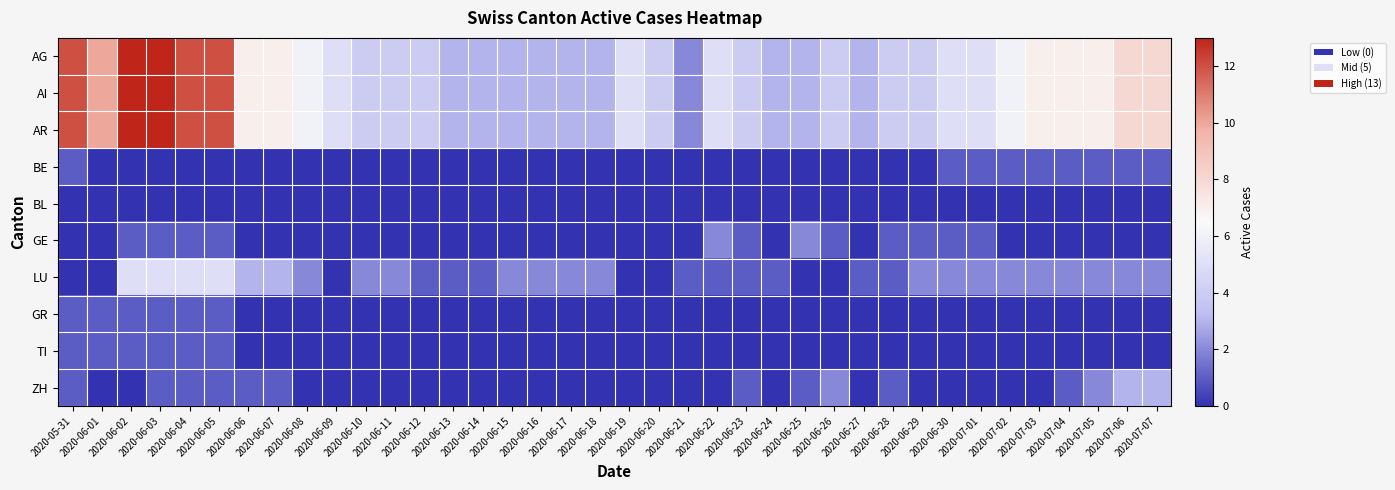

Reading right to left, transcribe all the data shown in this chart.

AG: 2020-07-07=8	2020-07-06=8	2020-07-05=7	2020-07-04=7	2020-07-03=7	2020-07-02=6	2020-07-01=5	2020-06-30=5	2020-06-29=4	2020-06-28=4	2020-06-27=3	2020-06-26=4	2020-06-25=3	2020-06-24=3	2020-06-23=4	2020-06-22=5	2020-06-21=2	2020-06-20=4	2020-06-19=5	2020-06-18=3	2020-06-17=3	2020-06-16=3	2020-06-15=3	2020-06-14=3	2020-06-13=3	2020-06-12=4	2020-06-11=4	2020-06-10=4	2020-06-09=5	2020-06-08=6	2020-06-07=7	2020-06-06=7	2020-06-05=12	2020-06-04=12	2020-06-03=13	2020-06-02=13	2020-06-01=10	2020-05-31=12
AI: 2020-07-07=8	2020-07-06=8	2020-07-05=7	2020-07-04=7	2020-07-03=7	2020-07-02=6	2020-07-01=5	2020-06-30=5	2020-06-29=4	2020-06-28=4	2020-06-27=3	2020-06-26=4	2020-06-25=3	2020-06-24=3	2020-06-23=4	2020-06-22=5	2020-06-21=2	2020-06-20=4	2020-06-19=5	2020-06-18=3	2020-06-17=3	2020-06-16=3	2020-06-15=3	2020-06-14=3	2020-06-13=3	2020-06-12=4	2020-06-11=4	2020-06-10=4	2020-06-09=5	2020-06-08=6	2020-06-07=7	2020-06-06=7	2020-06-05=12	2020-06-04=12	2020-06-03=13	2020-06-02=13	2020-06-01=10	2020-05-31=12
AR: 2020-07-07=8	2020-07-06=8	2020-07-05=7	2020-07-04=7	2020-07-03=7	2020-07-02=6	2020-07-01=5	2020-06-30=5	2020-06-29=4	2020-06-28=4	2020-06-27=3	2020-06-26=4	2020-06-25=3	2020-06-24=3	2020-06-23=4	2020-06-22=5	2020-06-21=2	2020-06-20=4	2020-06-19=5	2020-06-18=3	2020-06-17=3	2020-06-16=3	2020-06-15=3	2020-06-14=3	2020-06-13=3	2020-06-12=4	2020-06-11=4	2020-06-10=4	2020-06-09=5	2020-06-08=6	2020-06-07=7	2020-06-06=7	2020-06-05=12	2020-06-04=12	2020-06-03=13	2020-06-02=13	2020-06-01=10	2020-05-31=12
BE: 2020-07-07=1	2020-07-06=1	2020-07-05=1	2020-07-04=1	2020-07-03=1	2020-07-02=1	2020-07-01=1	2020-06-30=1	2020-06-29=0	2020-06-28=0	2020-06-27=0	2020-06-26=0	2020-06-25=0	2020-06-24=0	2020-06-23=0	2020-06-22=0	2020-06-21=0	2020-06-20=0	2020-06-19=0	2020-06-18=0	2020-06-17=0	2020-06-16=0	2020-06-15=0	2020-06-14=0	2020-06-13=0	2020-06-12=0	2020-06-11=0	2020-06-10=0	2020-06-09=0	2020-06-08=0	2020-06-07=0	2020-06-06=0	2020-06-05=0	2020-06-04=0	2020-06-03=0	2020-06-02=0	2020-06-01=0	2020-05-31=1
BL: 2020-07-07=0	2020-07-06=0	2020-07-05=0	2020-07-04=0	2020-07-03=0	2020-07-02=0	2020-07-01=0	2020-06-30=0	2020-06-29=0	2020-06-28=0	2020-06-27=0	2020-06-26=0	2020-06-25=0	2020-06-24=0	2020-06-23=0	2020-06-22=0	2020-06-21=0	2020-06-20=0	2020-06-19=0	2020-06-18=0	2020-06-17=0	2020-06-16=0	2020-06-15=0	2020-06-14=0	2020-06-13=0	2020-06-12=0	2020-06-11=0	2020-06-10=0	2020-06-09=0	2020-06-08=0	2020-06-07=0	2020-06-06=0	2020-06-05=0	2020-06-04=0	2020-06-03=0	2020-06-02=0	2020-06-01=0	2020-05-31=0
GE: 2020-07-07=0	2020-07-06=0	2020-07-05=0	2020-07-04=0	2020-07-03=0	2020-07-02=0	2020-07-01=1	2020-06-30=1	2020-06-29=1	2020-06-28=1	2020-06-27=0	2020-06-26=1	2020-06-25=2	2020-06-24=0	2020-06-23=1	2020-06-22=2	2020-06-21=0	2020-06-20=0	2020-06-19=0	2020-06-18=0	2020-06-17=0	2020-06-16=0	2020-06-15=0	2020-06-14=0	2020-06-13=0	2020-06-12=0	2020-06-11=0	2020-06-10=0	2020-06-09=0	2020-06-08=0	2020-06-07=0	2020-06-06=0	2020-06-05=1	2020-06-04=1	2020-06-03=1	2020-06-02=1	2020-06-01=0	2020-05-31=0
LU: 2020-07-07=2	2020-07-06=2	2020-07-05=2	2020-07-04=2	2020-07-03=2	2020-07-02=2	2020-07-01=2	2020-06-30=2	2020-06-29=2	2020-06-28=1	2020-06-27=1	2020-06-26=0	2020-06-25=0	2020-06-24=1	2020-06-23=1	2020-06-22=1	2020-06-21=1	2020-06-20=0	2020-06-19=0	2020-06-18=2	2020-06-17=2	2020-06-16=2	2020-06-15=2	2020-06-14=1	2020-06-13=1	2020-06-12=1	2020-06-11=2	2020-06-10=2	2020-06-09=0	2020-06-08=2	2020-06-07=3	2020-06-06=3	2020-06-05=5	2020-06-04=5	2020-06-03=5	2020-06-02=5	2020-06-01=0	2020-05-31=0
GR: 2020-07-07=0	2020-07-06=0	2020-07-05=0	2020-07-04=0	2020-07-03=0	2020-07-02=0	2020-07-01=0	2020-06-30=0	2020-06-29=0	2020-06-28=0	2020-06-27=0	2020-06-26=0	2020-06-25=0	2020-06-24=0	2020-06-23=0	2020-06-22=0	2020-06-21=0	2020-06-20=0	2020-06-19=0	2020-06-18=0	2020-06-17=0	2020-06-16=0	2020-06-15=0	2020-06-14=0	2020-06-13=0	2020-06-12=0	2020-06-11=0	2020-06-10=0	2020-06-09=0	2020-06-08=0	2020-06-07=0	2020-06-06=0	2020-06-05=1	2020-06-04=1	2020-06-03=1	2020-06-02=1	2020-06-01=1	2020-05-31=1
TI: 2020-07-07=0	2020-07-06=0	2020-07-05=0	2020-07-04=0	2020-07-03=0	2020-07-02=0	2020-07-01=0	2020-06-30=0	2020-06-29=0	2020-06-28=0	2020-06-27=0	2020-06-26=0	2020-06-25=0	2020-06-24=0	2020-06-23=0	2020-06-22=0	2020-06-21=0	2020-06-20=0	2020-06-19=0	2020-06-18=0	2020-06-17=0	2020-06-16=0	2020-06-15=0	2020-06-14=0	2020-06-13=0	2020-06-12=0	2020-06-11=0	2020-06-10=0	2020-06-09=0	2020-06-08=0	2020-06-07=0	2020-06-06=0	2020-06-05=1	2020-06-04=1	2020-06-03=1	2020-06-02=1	2020-06-01=1	2020-05-31=1
ZH: 2020-07-07=3	2020-07-06=3	2020-07-05=2	2020-07-04=1	2020-07-03=0	2020-07-02=0	2020-07-01=0	2020-06-30=0	2020-06-29=0	2020-06-28=1	2020-06-27=0	2020-06-26=2	2020-06-25=1	2020-06-24=0	2020-06-23=1	2020-06-22=0	2020-06-21=0	2020-06-20=0	2020-06-19=0	2020-06-18=0	2020-06-17=0	2020-06-16=0	2020-06-15=0	2020-06-14=0	2020-06-13=0	2020-06-12=0	2020-06-11=0	2020-06-10=0	2020-06-09=0	2020-06-08=0	2020-06-07=1	2020-06-06=1	2020-06-05=1	2020-06-04=1	2020-06-03=1	2020-06-02=0	2020-06-01=0	2020-05-31=1